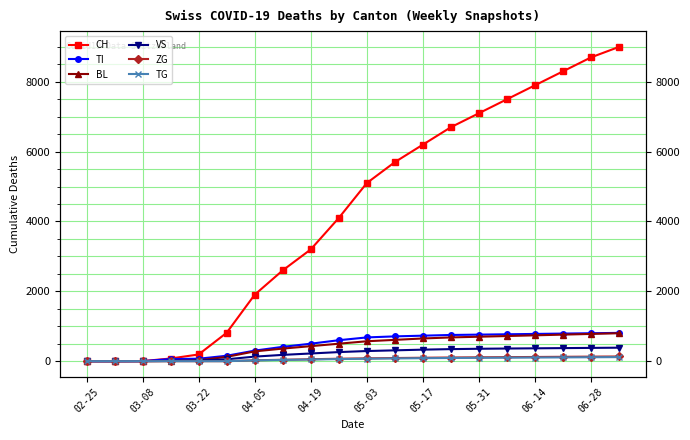

Count the number of data series in this chart.

6